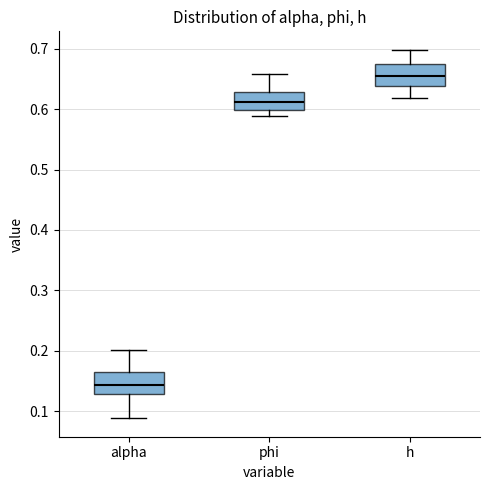

Where does the upper whisker of the box for phi end on the y-axis? The values are not printed on the chart, so give them approximately, as read against the axis.

0.66